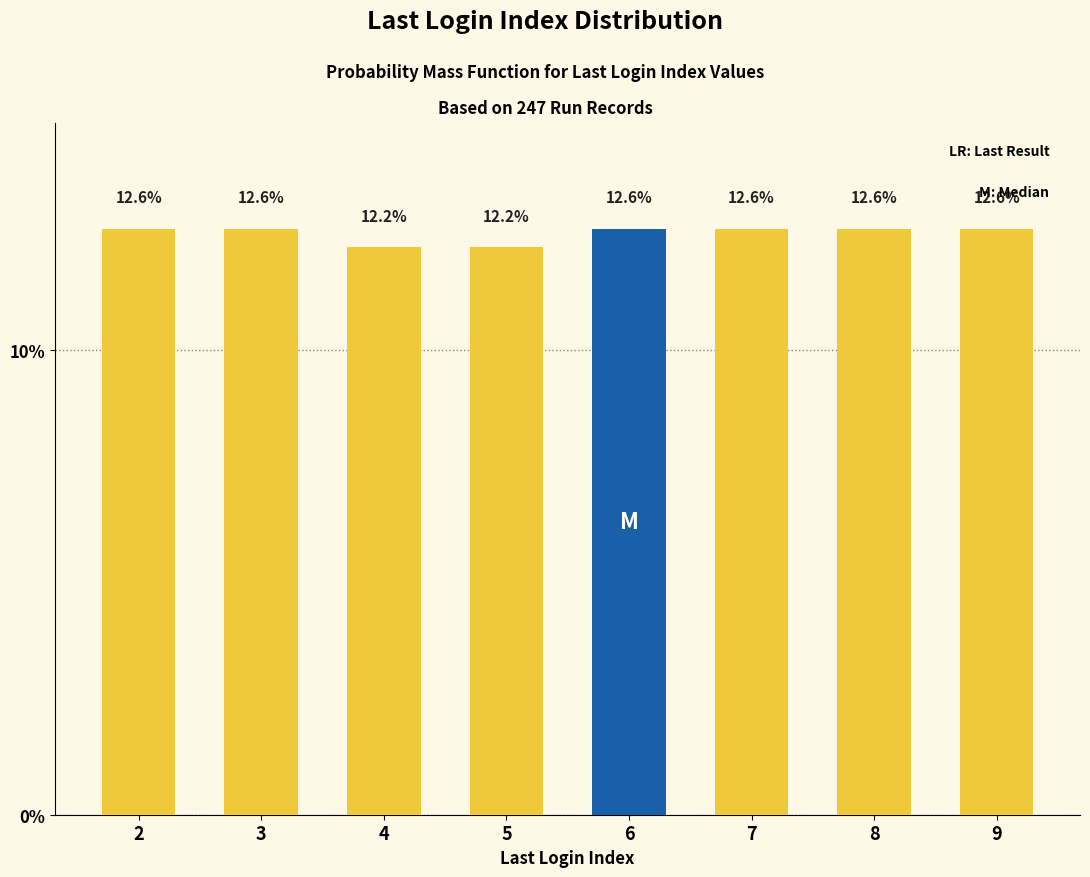

Reading left to right, list all the values displayed in this chart.

2=12.6	3=12.6	4=12.2	5=12.2	6=12.6	7=12.6	8=12.6	9=12.6